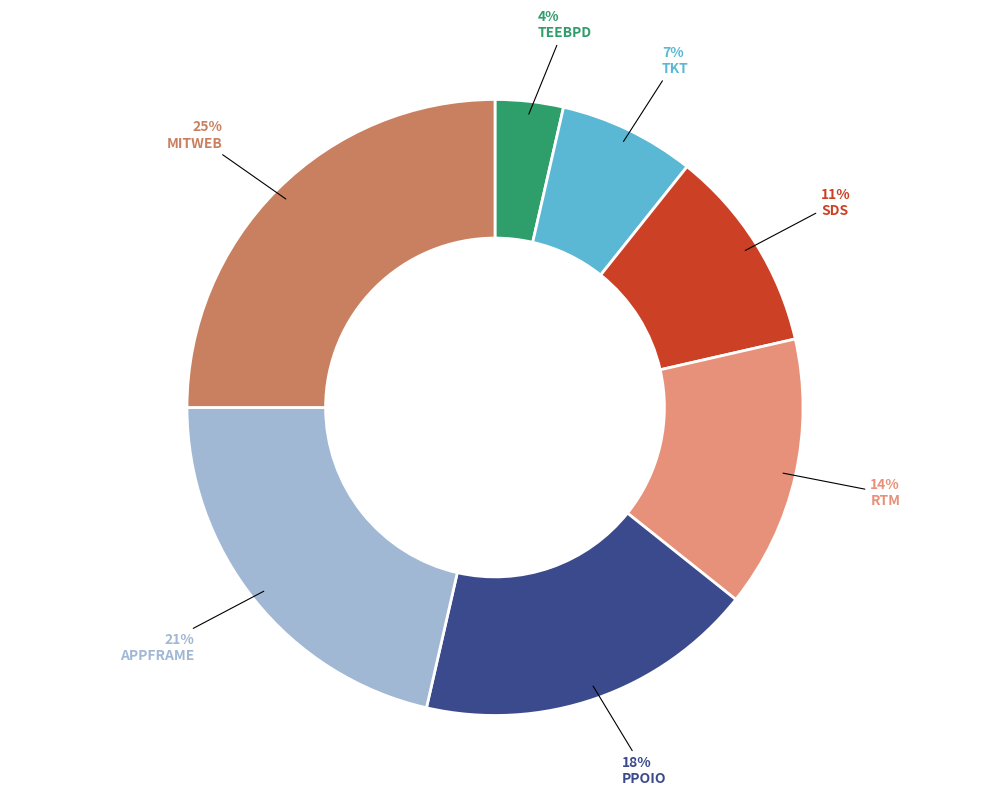

To the nearest percent, what is the average slice percentage?

14%